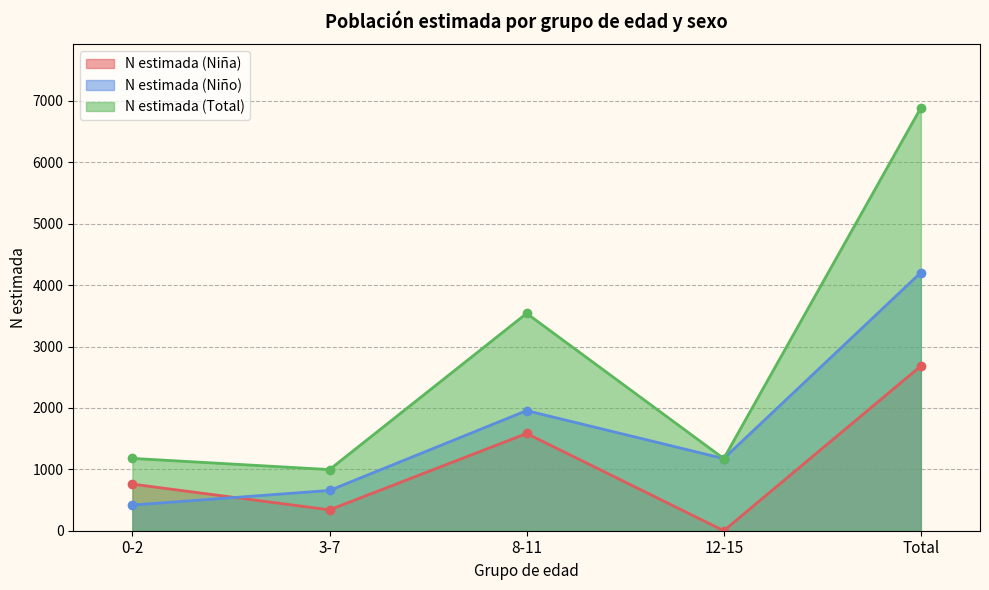

True or false: N estimada (Niña) and N estimada (Total) intersect in this chart.

False